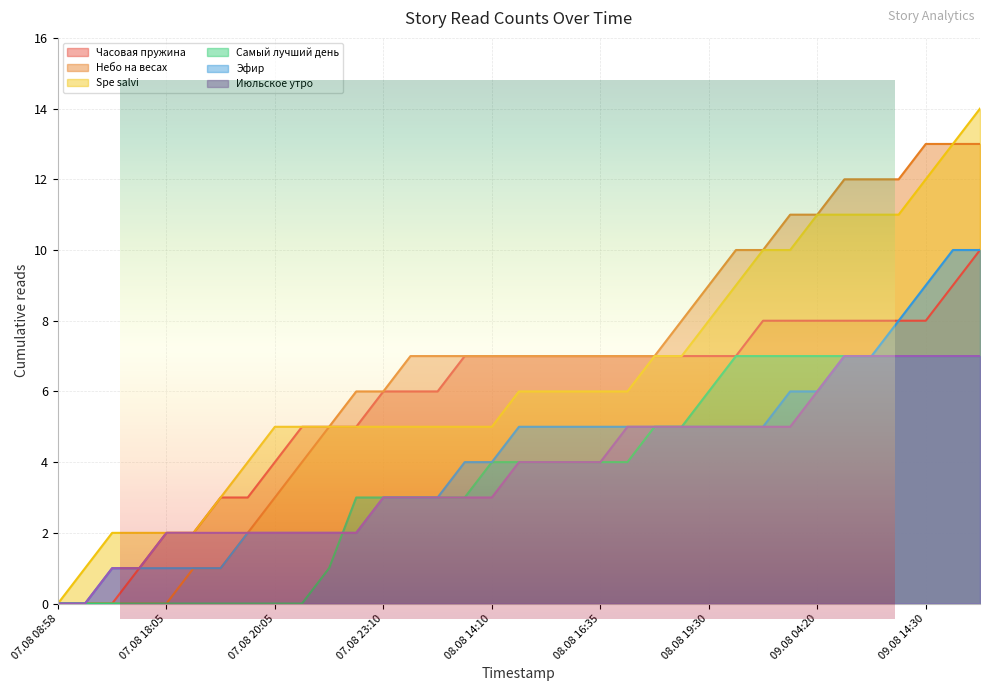

Which series has the largest range (max minus min)?

Spe salvi